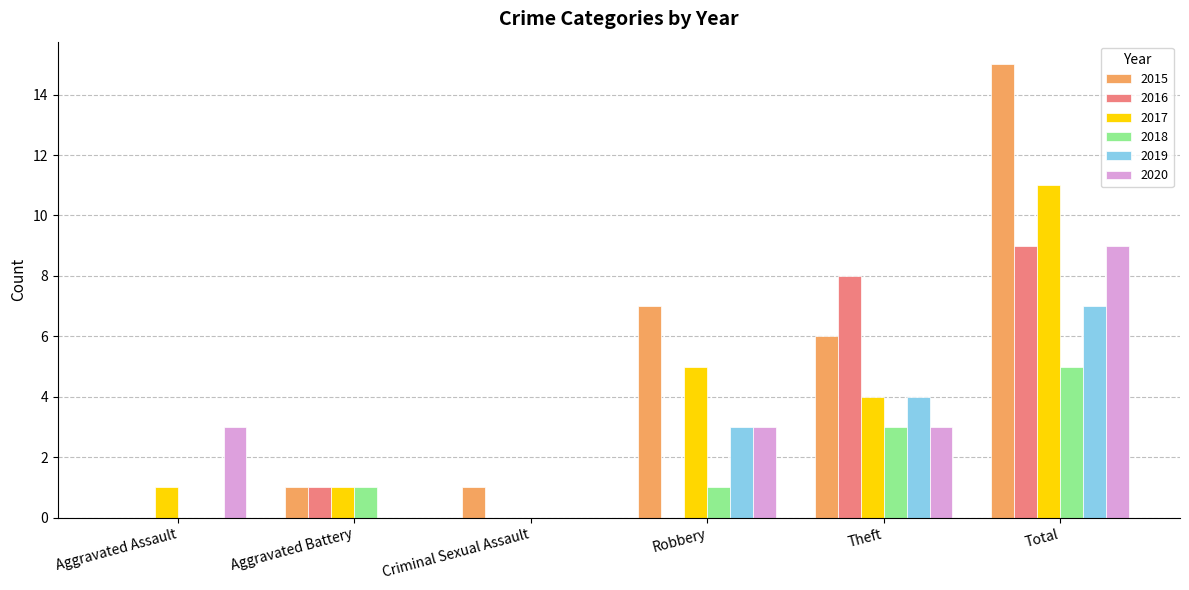

At which label is 2019 closest to 3?

Robbery